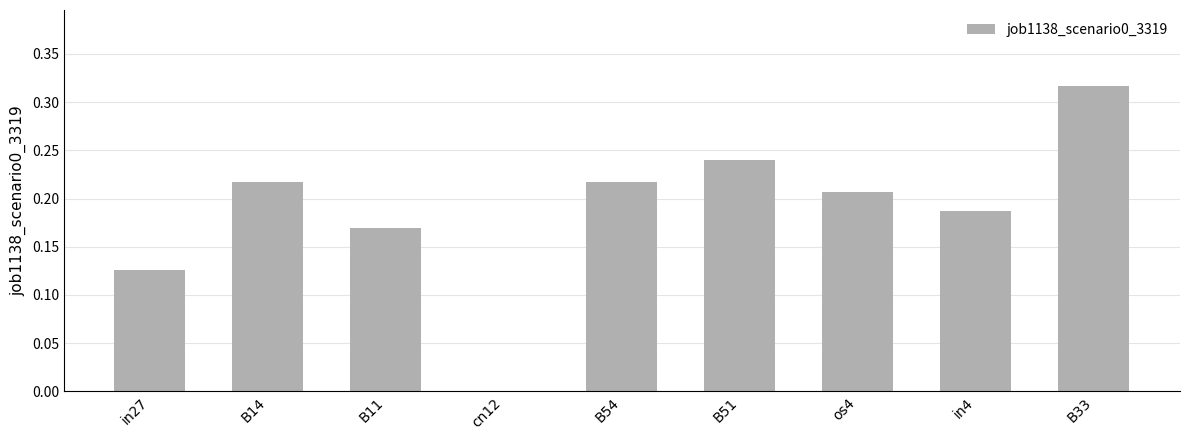

Count the number of categories in the chart.

9